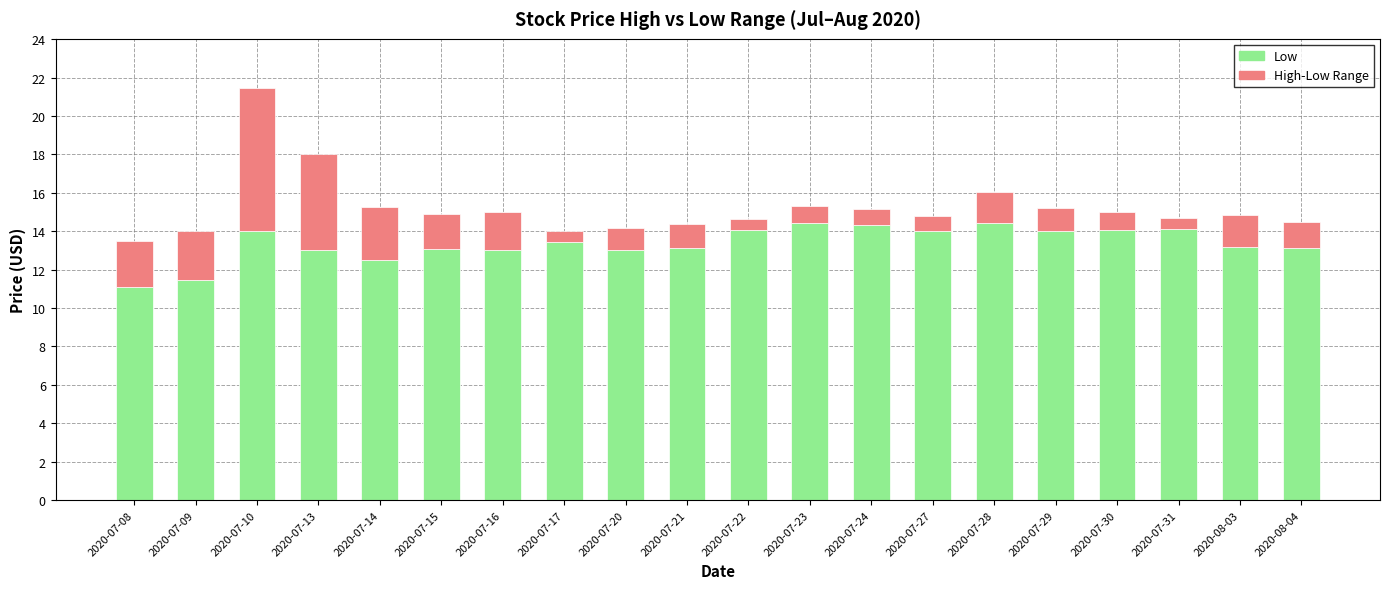

Does the chart contain stacked bars?

Yes